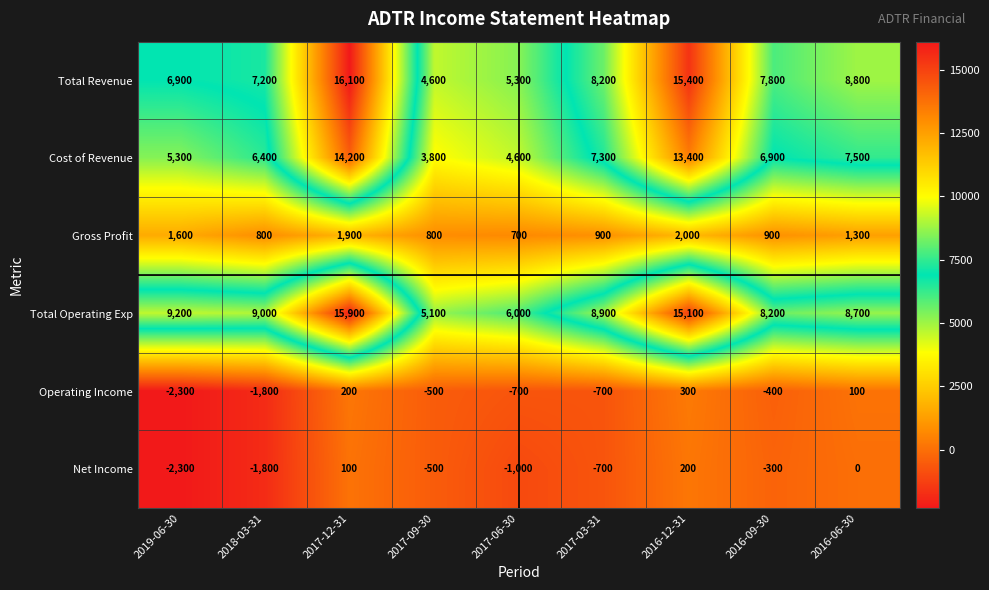

At which category does the chart reach its minimum across all series?

2019-06-30